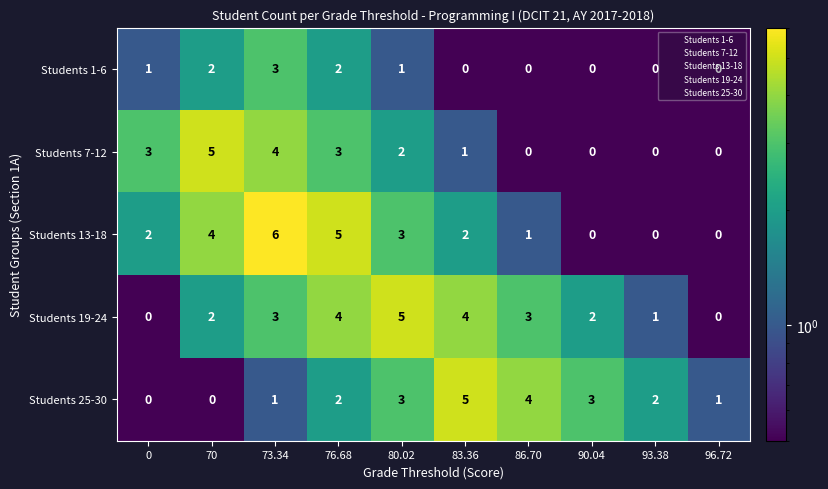

What is the total value across all series at 86.70?

8